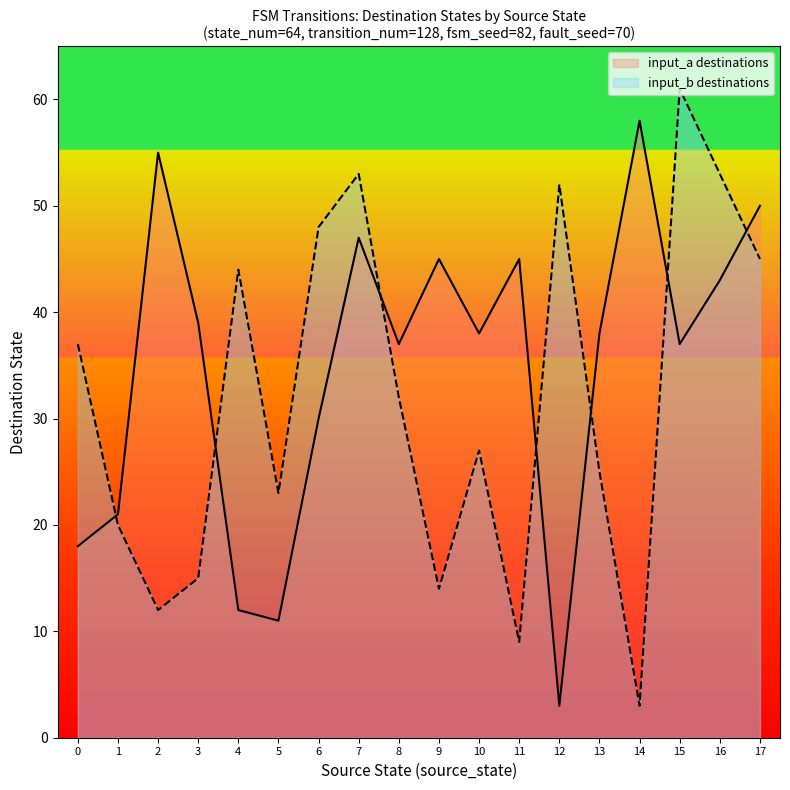

Where does the input_symbol_b_dest series first go above 37?

4